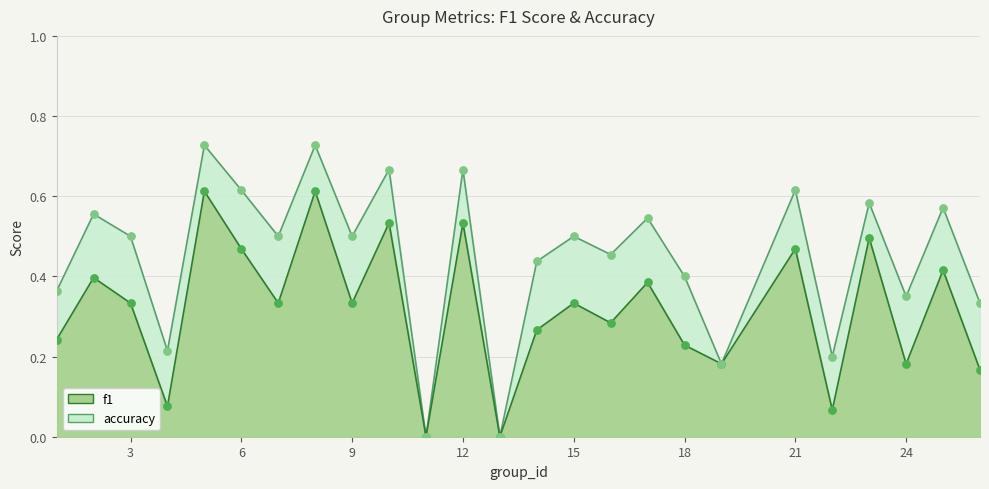

Which series contains the highest Y value?

accuracy